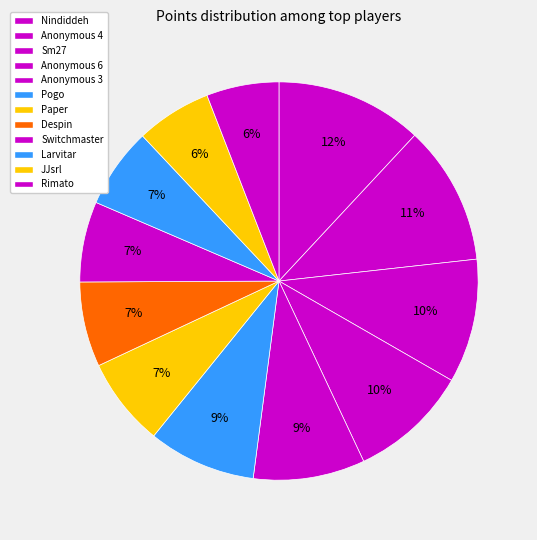

Is it true that Nindiddeh is 1% of the pie?

False